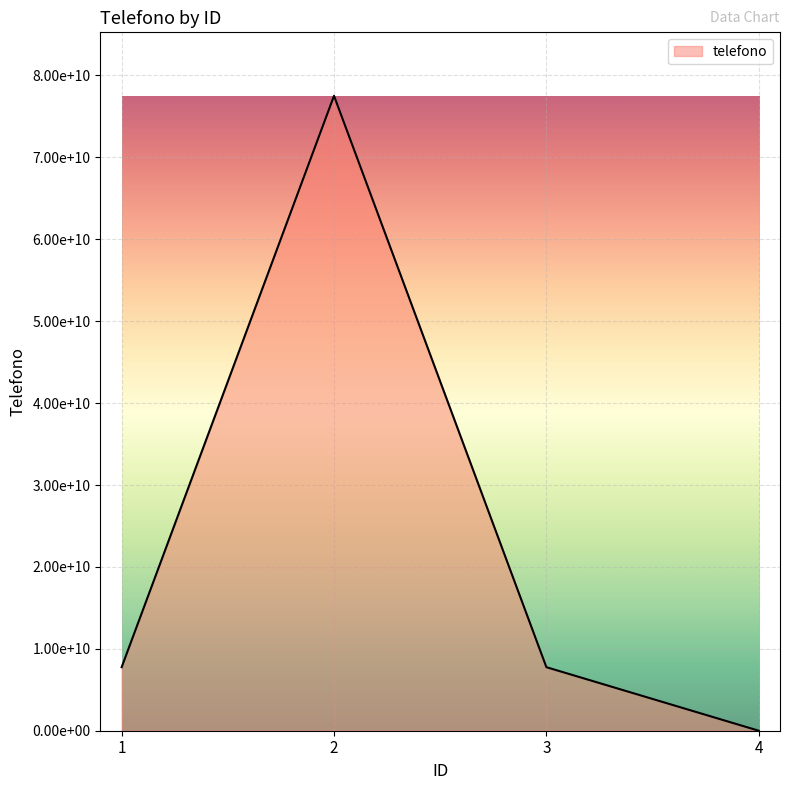

Does the chart have visible grid lines?

Yes